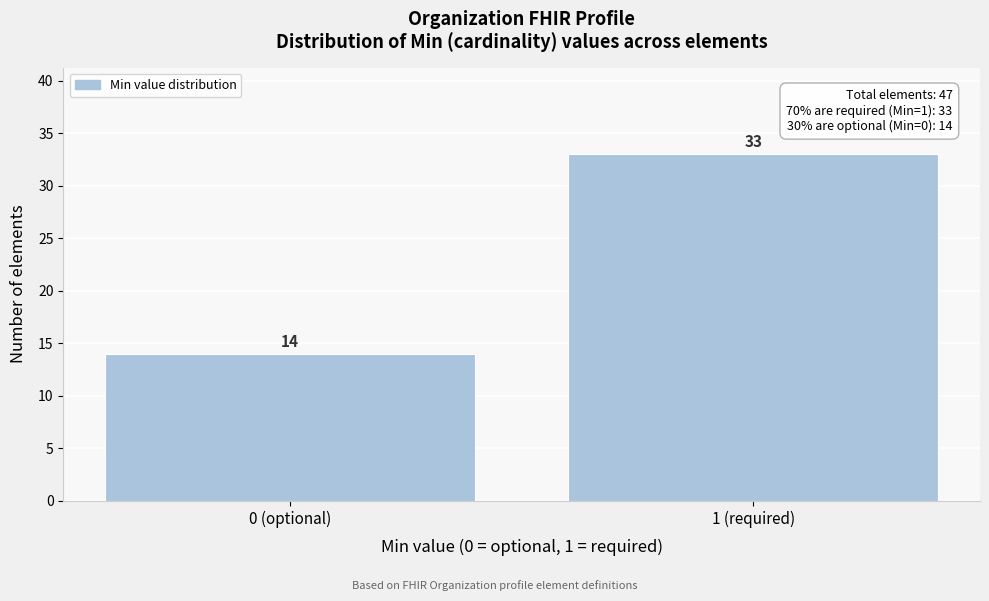

Reading right to left, what are all the values shown in this chart?

33	14